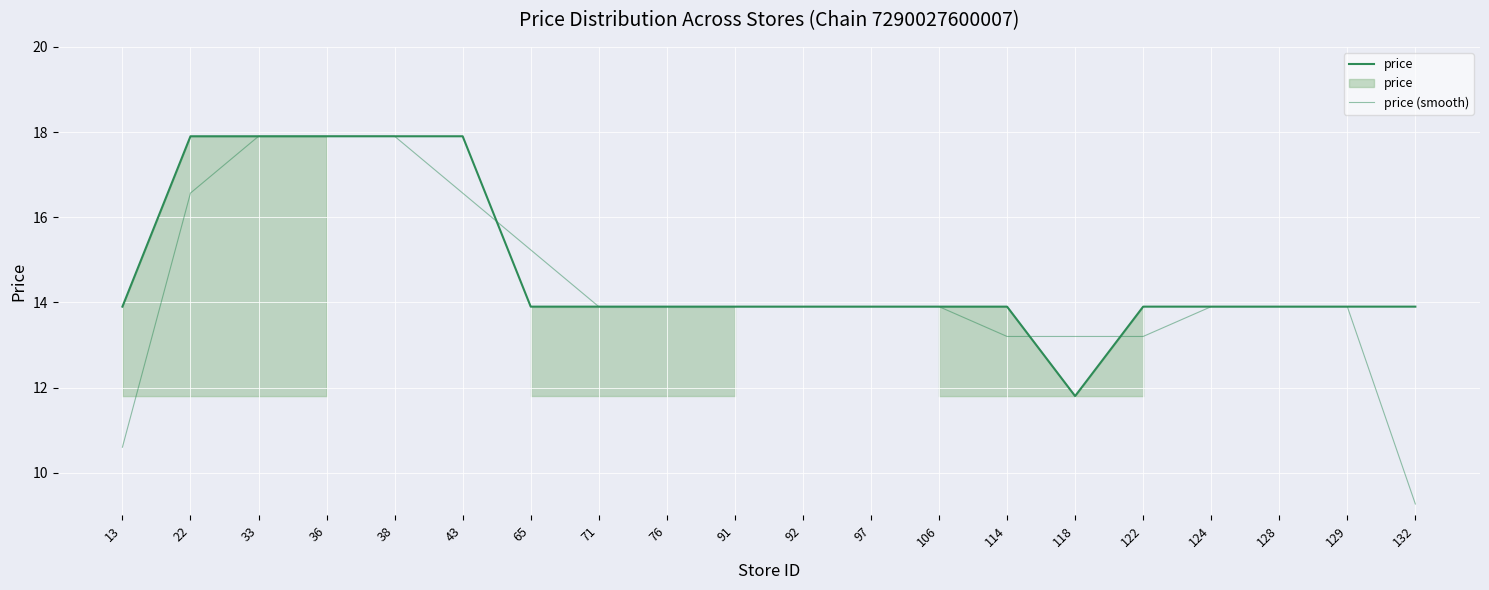

Reading left to right, list all the values displayed in this chart.

price: 13=13.9	22=17.9	33=17.9	36=17.9	38=17.9	43=17.9	65=13.9	71=13.9	76=13.9	91=13.9	92=13.9	97=13.9	106=13.9	114=13.9	118=11.8	122=13.9	124=13.9	128=13.9	129=13.9	132=13.9
price (smooth): 13=10.6	22=16.6	33=17.9	36=17.9	38=17.9	43=16.6	65=15.2	71=13.9	76=13.9	91=13.9	92=13.9	97=13.9	106=13.9	114=13.2	118=13.2	122=13.2	124=13.9	128=13.9	129=13.9	132=9.3